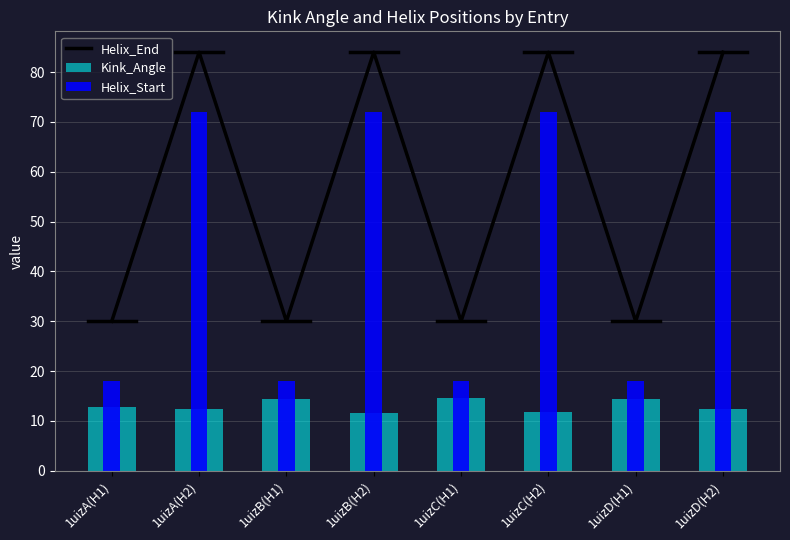

What is the difference between the maximum and minimum values in the Kink_Angle series?

3.1